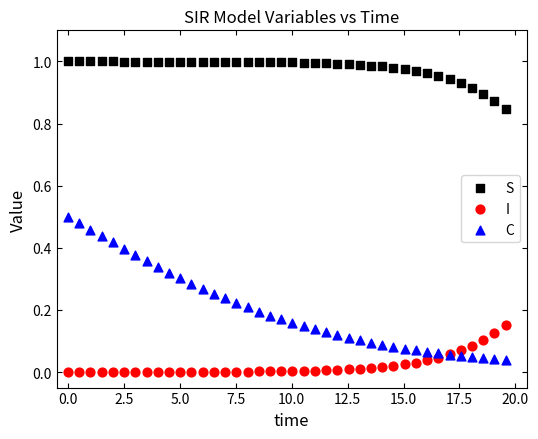

Which series has the widest spread of Y values?

C